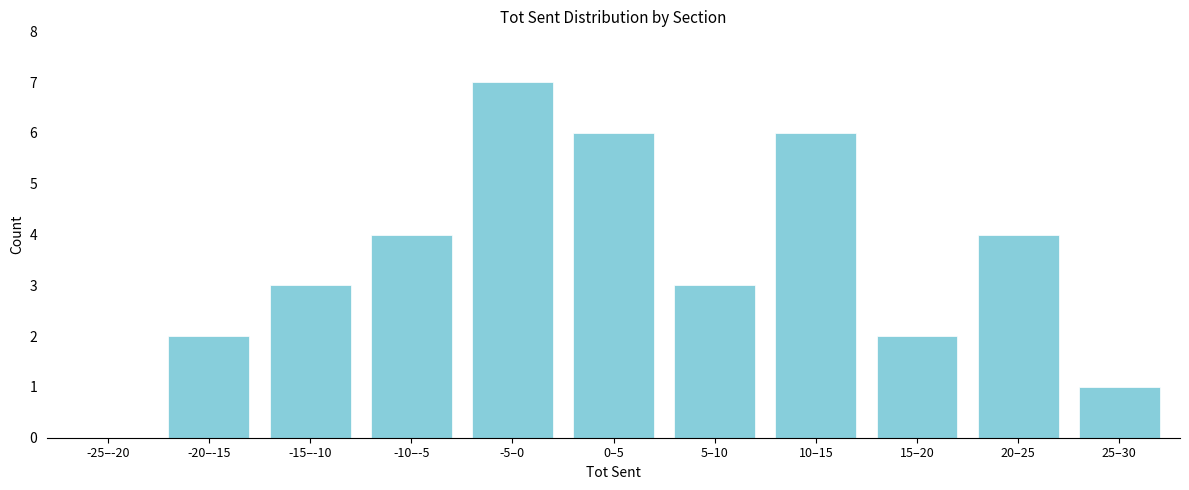

Reading right to left, list all the values displayed in this chart.

25–30=1	20–25=4	15–20=2	10–15=6	5–10=3	0–5=6	-5–0=7	-10–-5=4	-15–-10=3	-20–-15=2	-25–-20=0